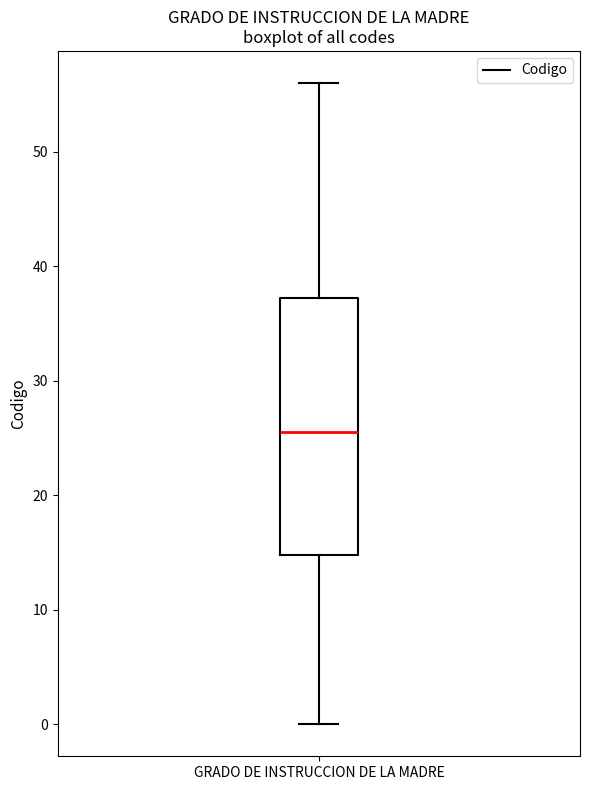

Where does the upper whisker of the box for GRADO DE INSTRUCCION DE LA MADRE end on the y-axis? The values are not printed on the chart, so give them approximately, as read against the axis.

56